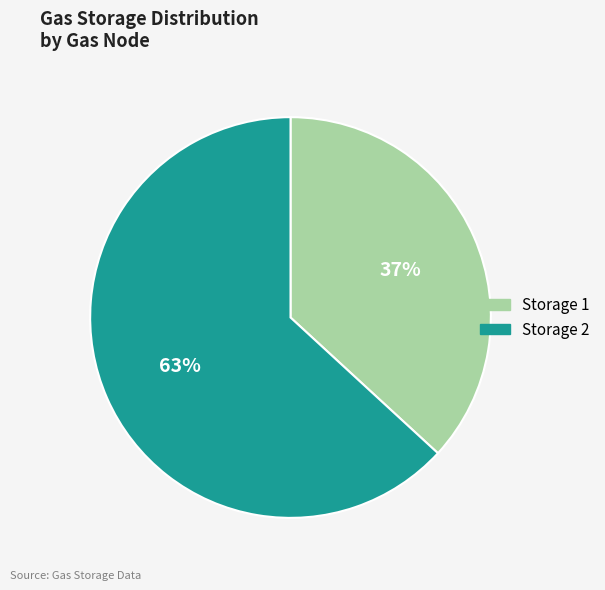

To the nearest percent, what is the combined percentage of Storage 1 and Storage 2?

100%